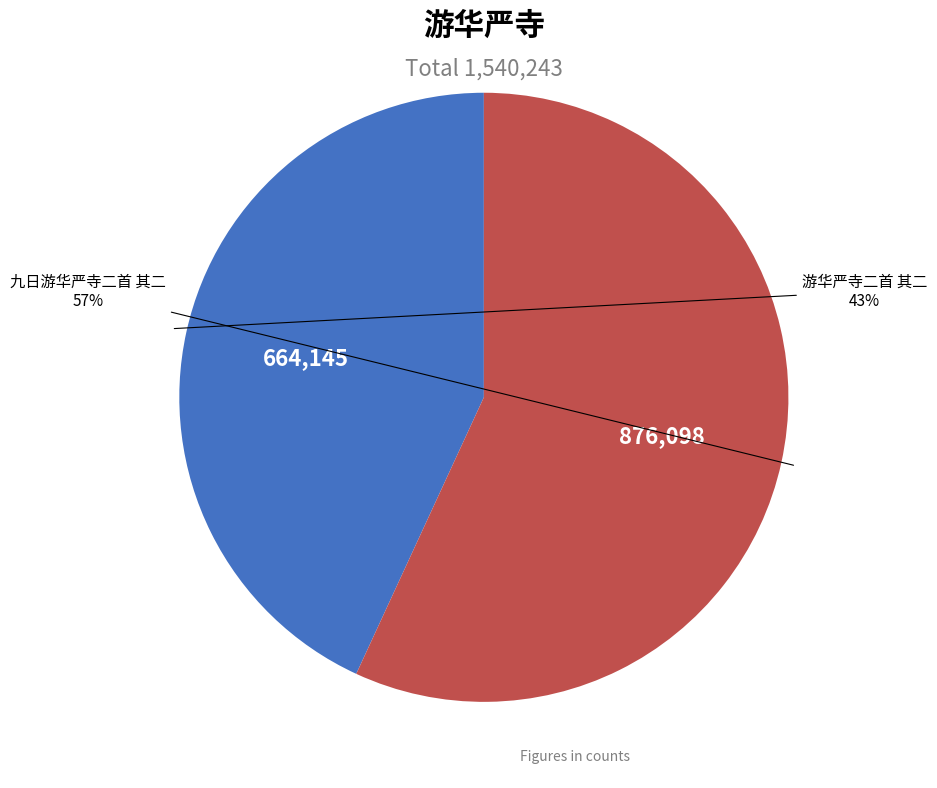

To the nearest percent, what is the difference between the largest and smallest slice percentages?

14%